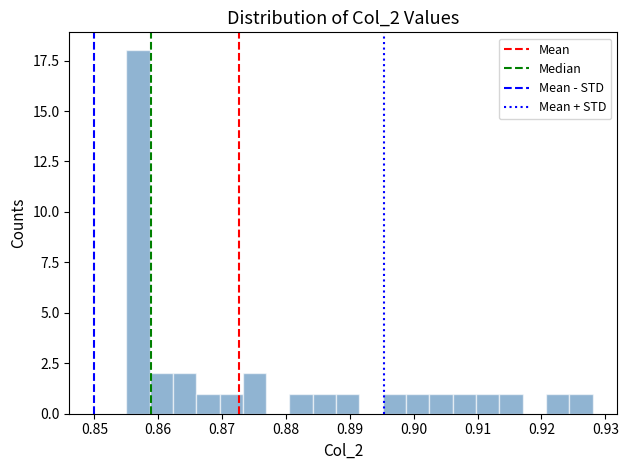

Read against the x-axis, roughly where is the centre of the tallest bar?

0.857